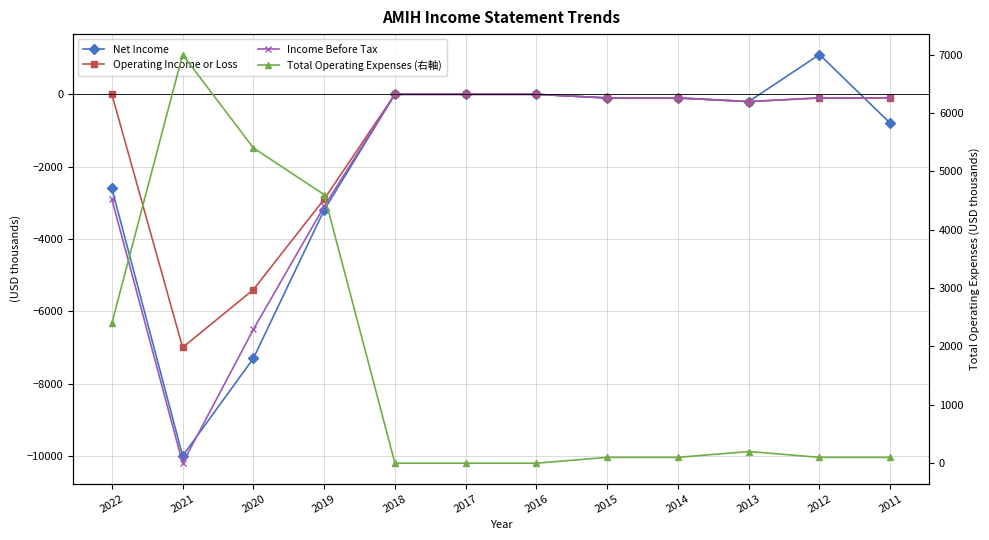

True or false: Income Before Tax and Total Operating Expenses (右軸) cross at least once.

False